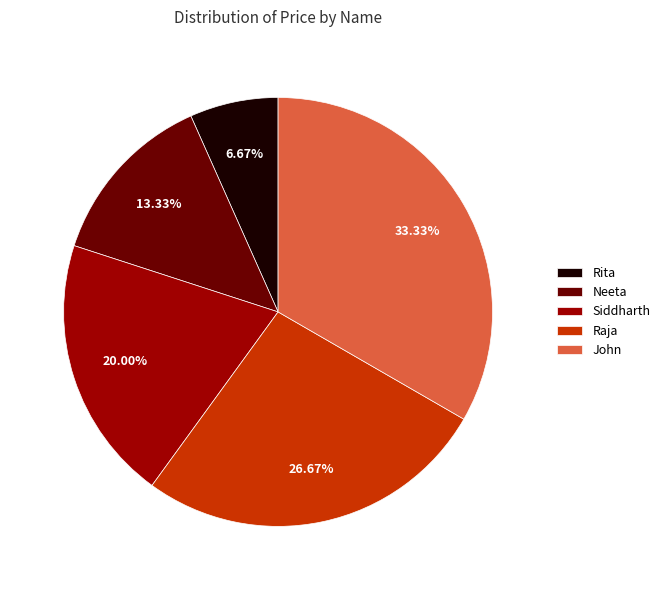

Count the number of slices in the pie.

5